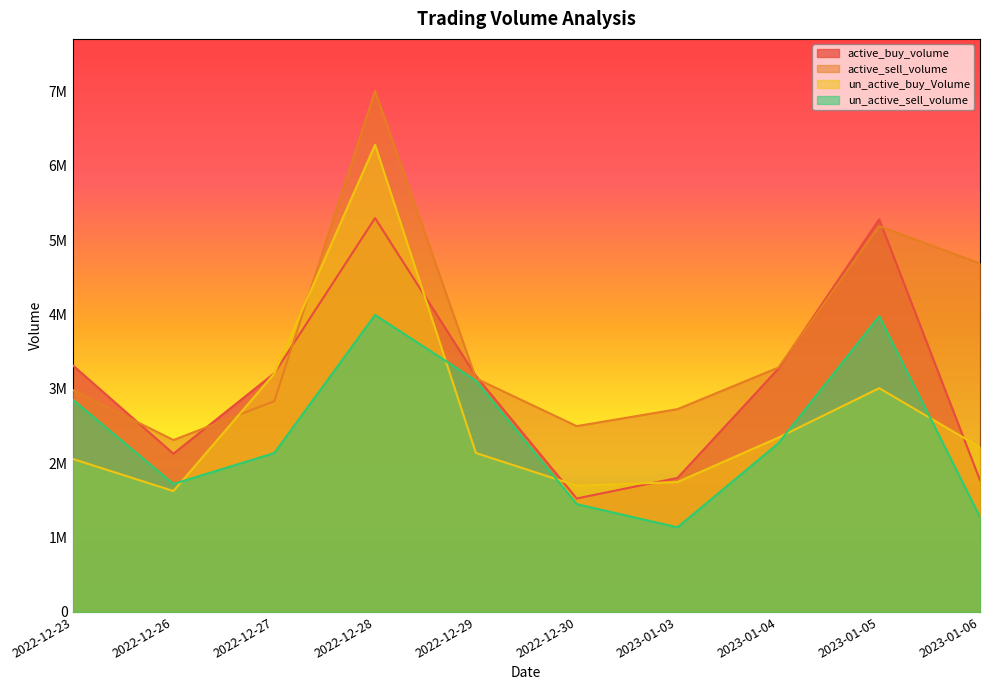

What is the spread (max minus min) of values at 2023-01-03?

1589818